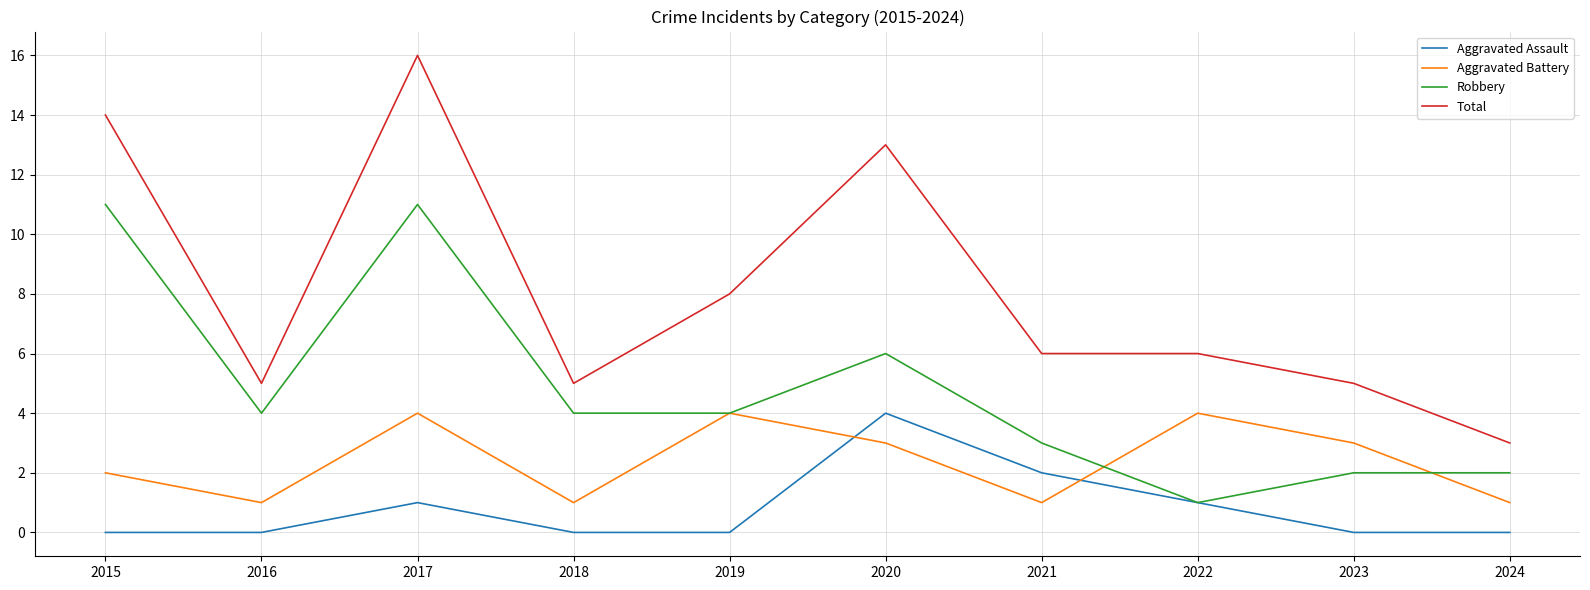

What is the sum of all Total values?

81